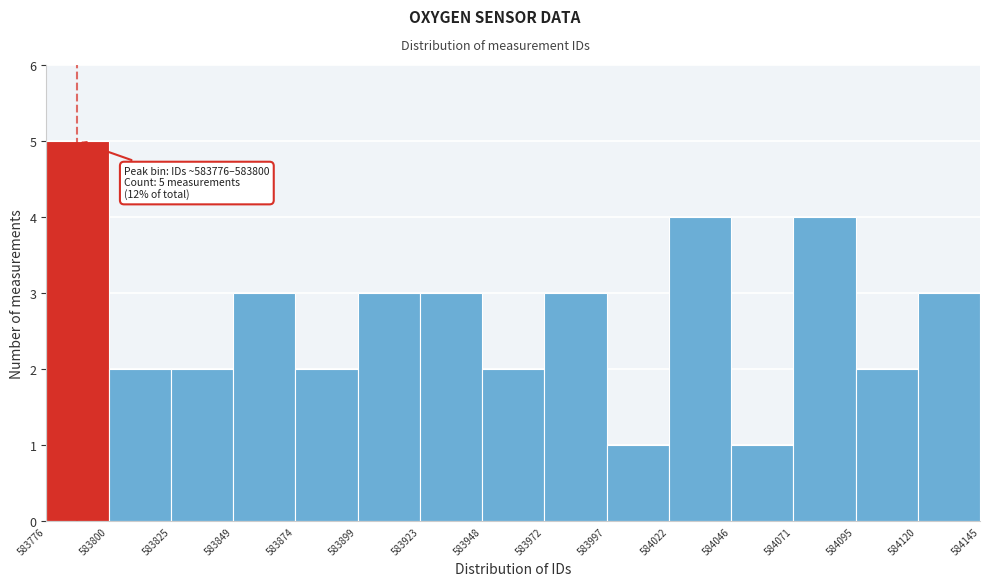

Over which range of the x-axis is the bar tallest?

583776 to 583800